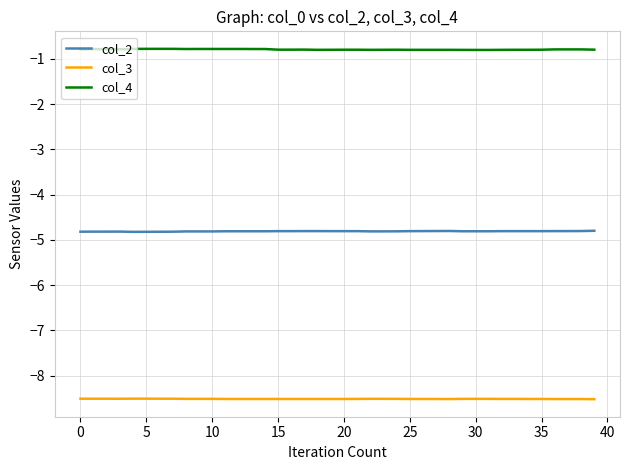

Which series has the largest total across all categories?

col_4